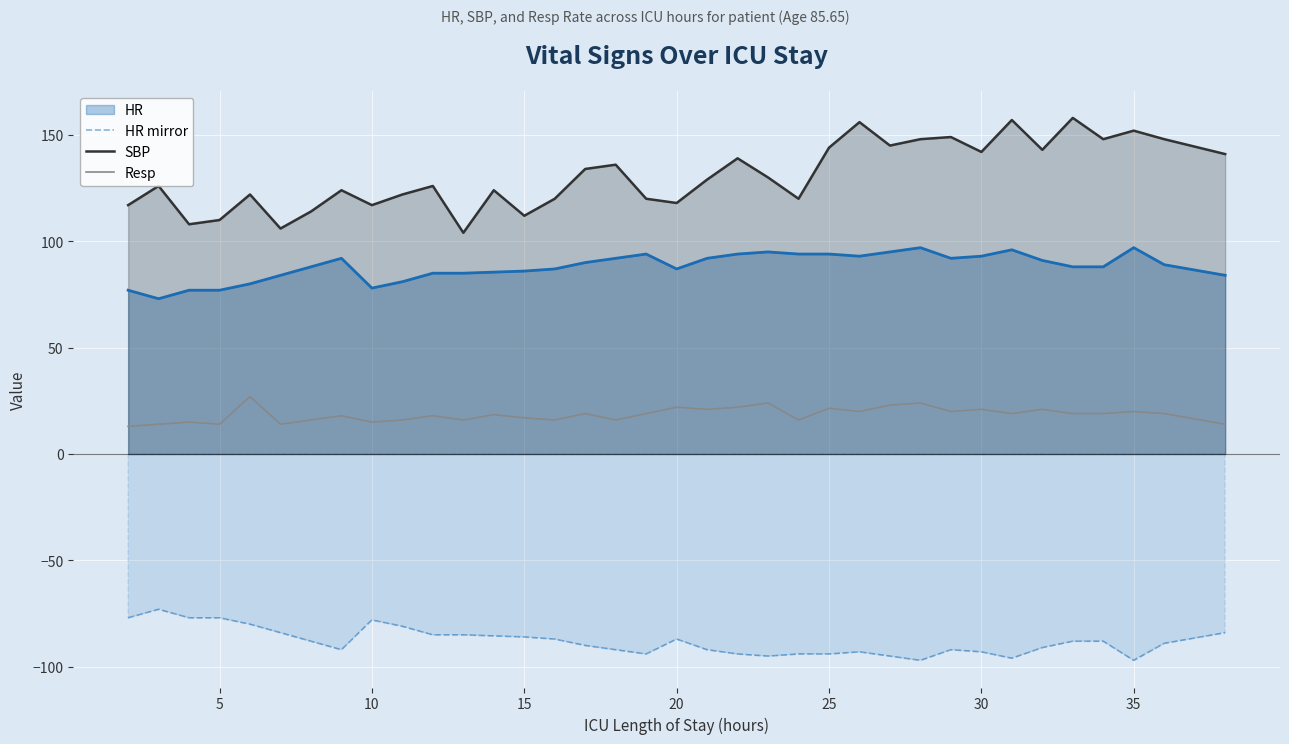

List the series in order of their overall mean, highest first.

SBP, HR, Resp, HR mirror